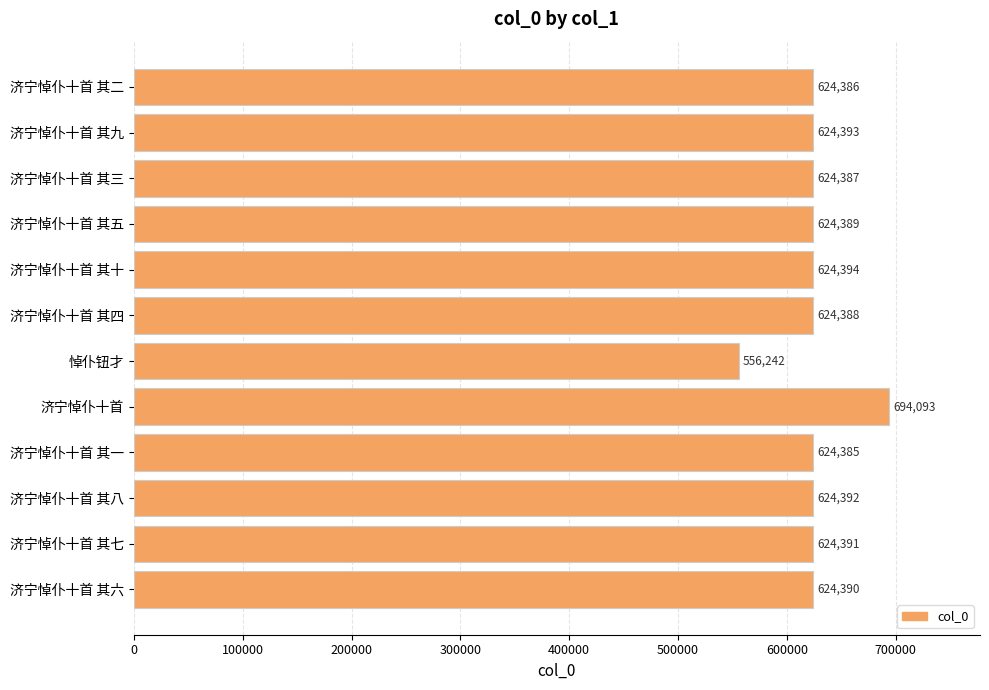

Is it true that the value at 济宁悼仆十首 其六 is 812778?

False